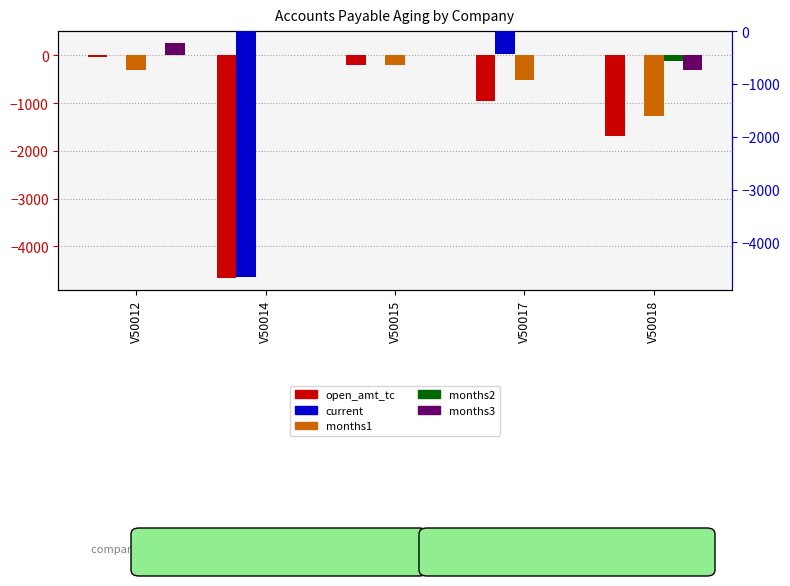

What are all the series names shown in the legend?

open_amt_tc, months1, months2, months3, current